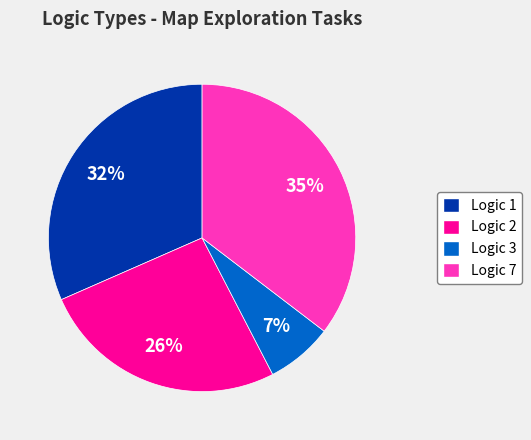

What is the largest slice in the pie chart?

Logic 7